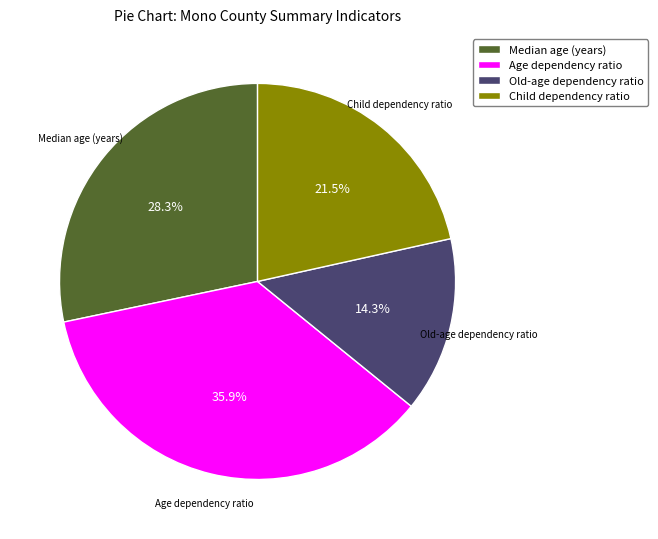

Is Old-age dependency ratio the majority of the pie?

No